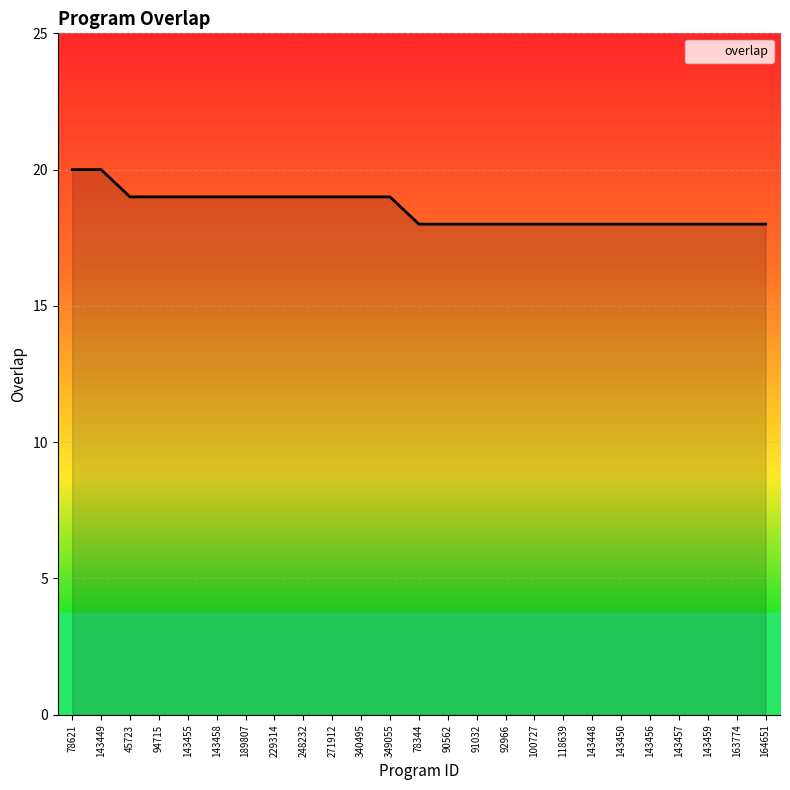

What is the smallest value displayed?

18